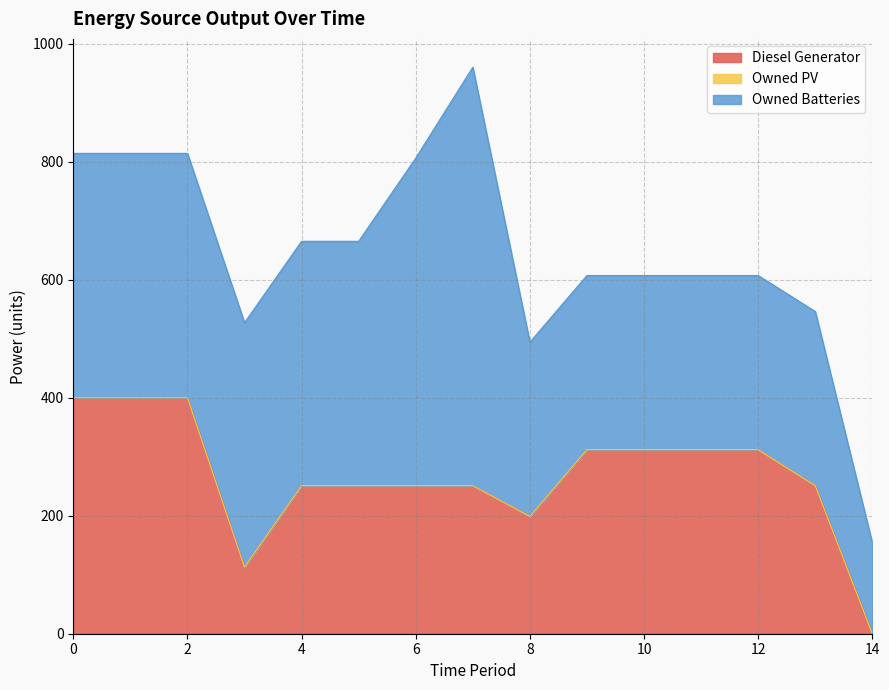

At 7, list the series in order from smallest to largest.

Owned PV, Diesel Generator, Owned Batteries